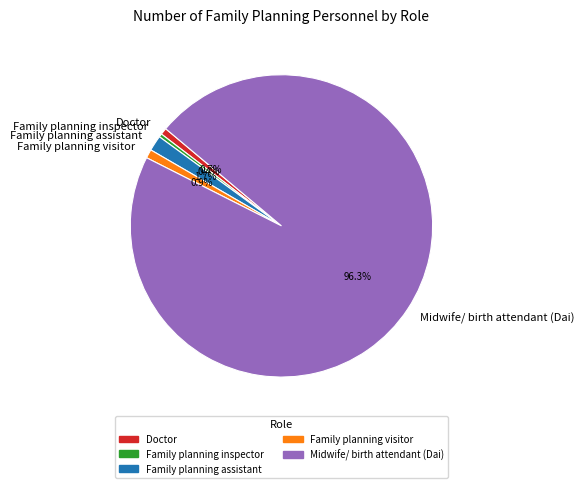

Count the number of slices in the pie.

5